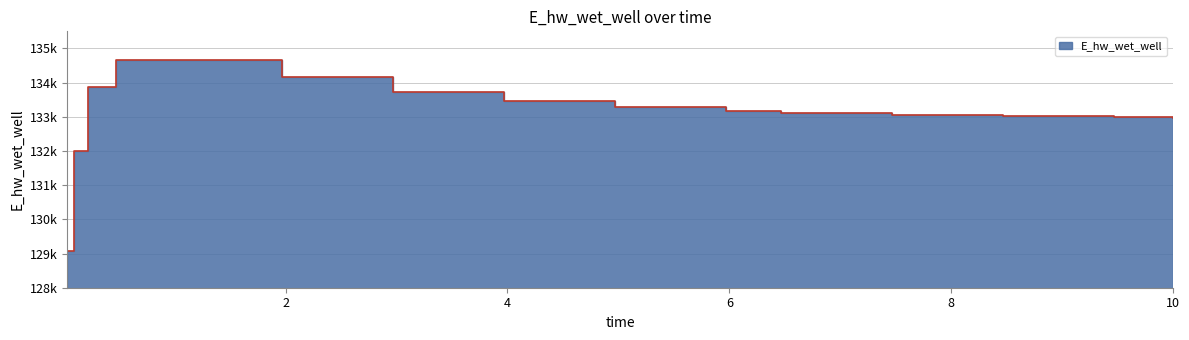

Count the number of categories in the chart.

15